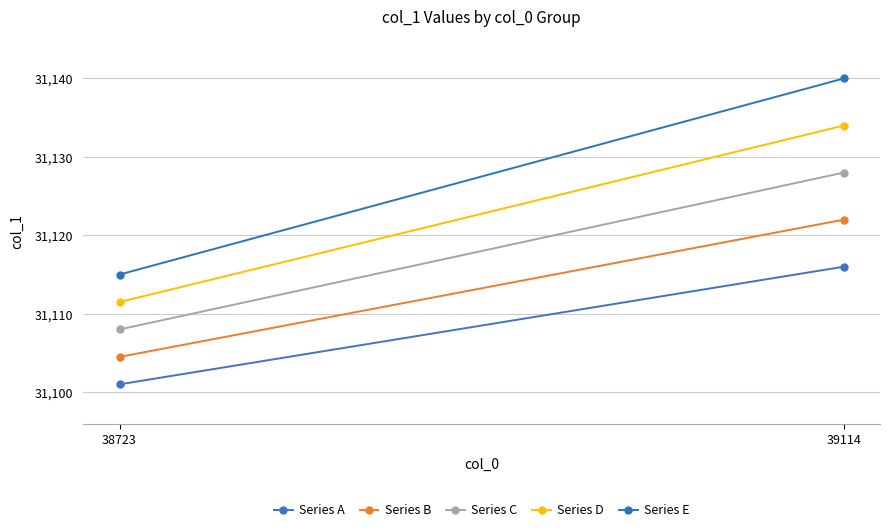

What is the difference between the highest and lowest values at 38723?

14.0